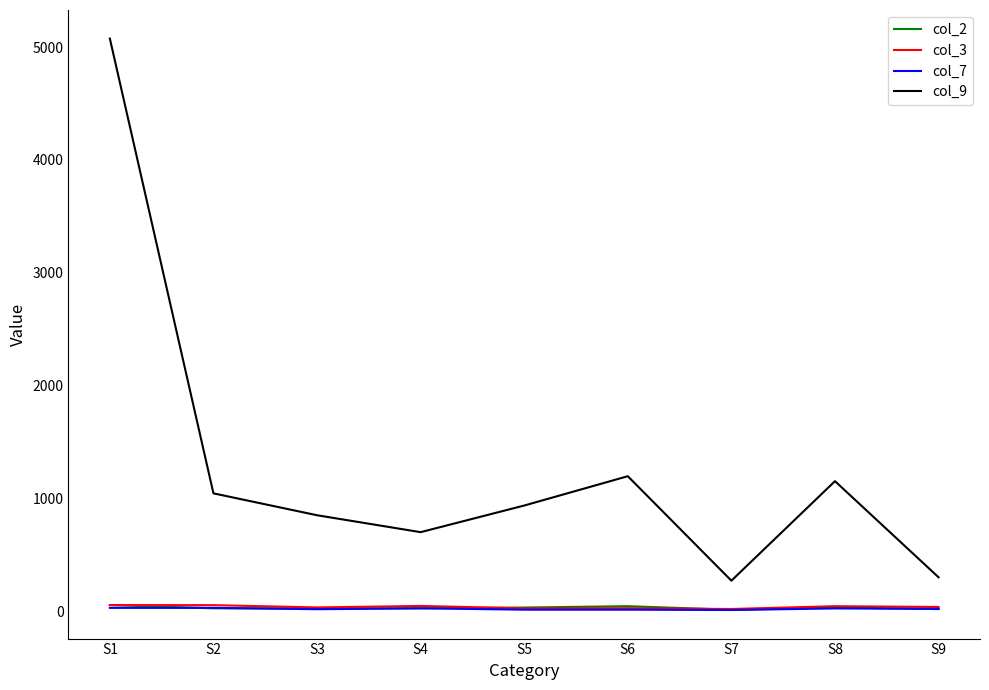

How many lines are shown in the chart?

4